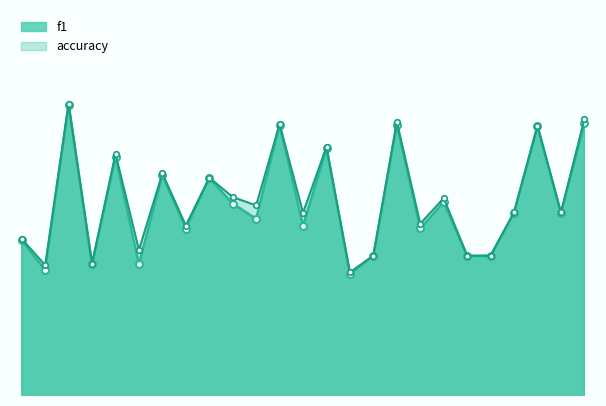

Rank the categories by f1_line value from lowest to highest.

14, 1, 5, 3, 19, 20, 15, 0, 7, 17, 12, 10, 23, 21, 9, 18, 8, 6, 4, 13, 22, 11, 16, 24, 2